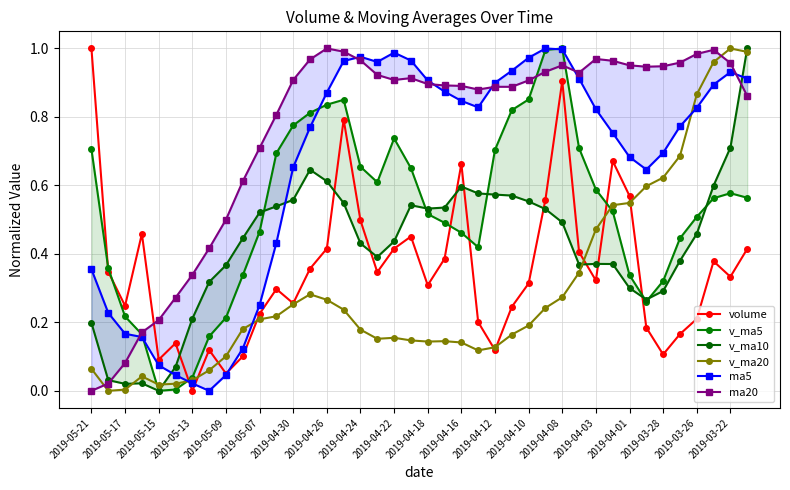

How many interior local valleys does the ma5 series have?

4